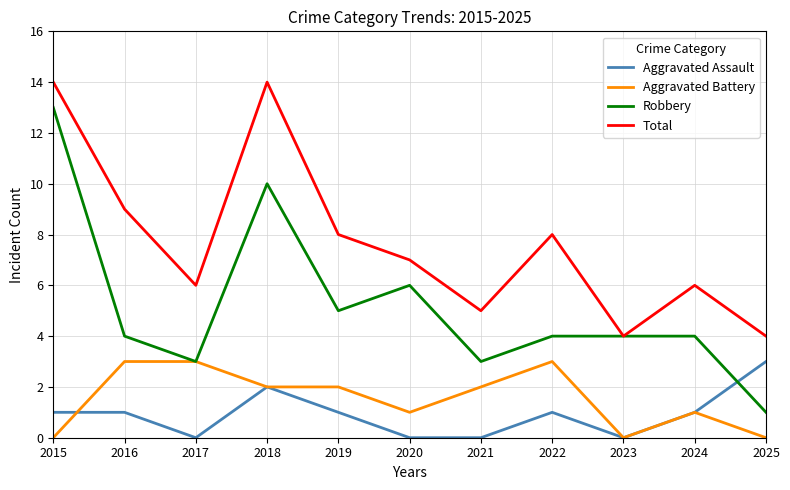

True or false: Aggravated Assault and Aggravated Battery cross at least once.

True